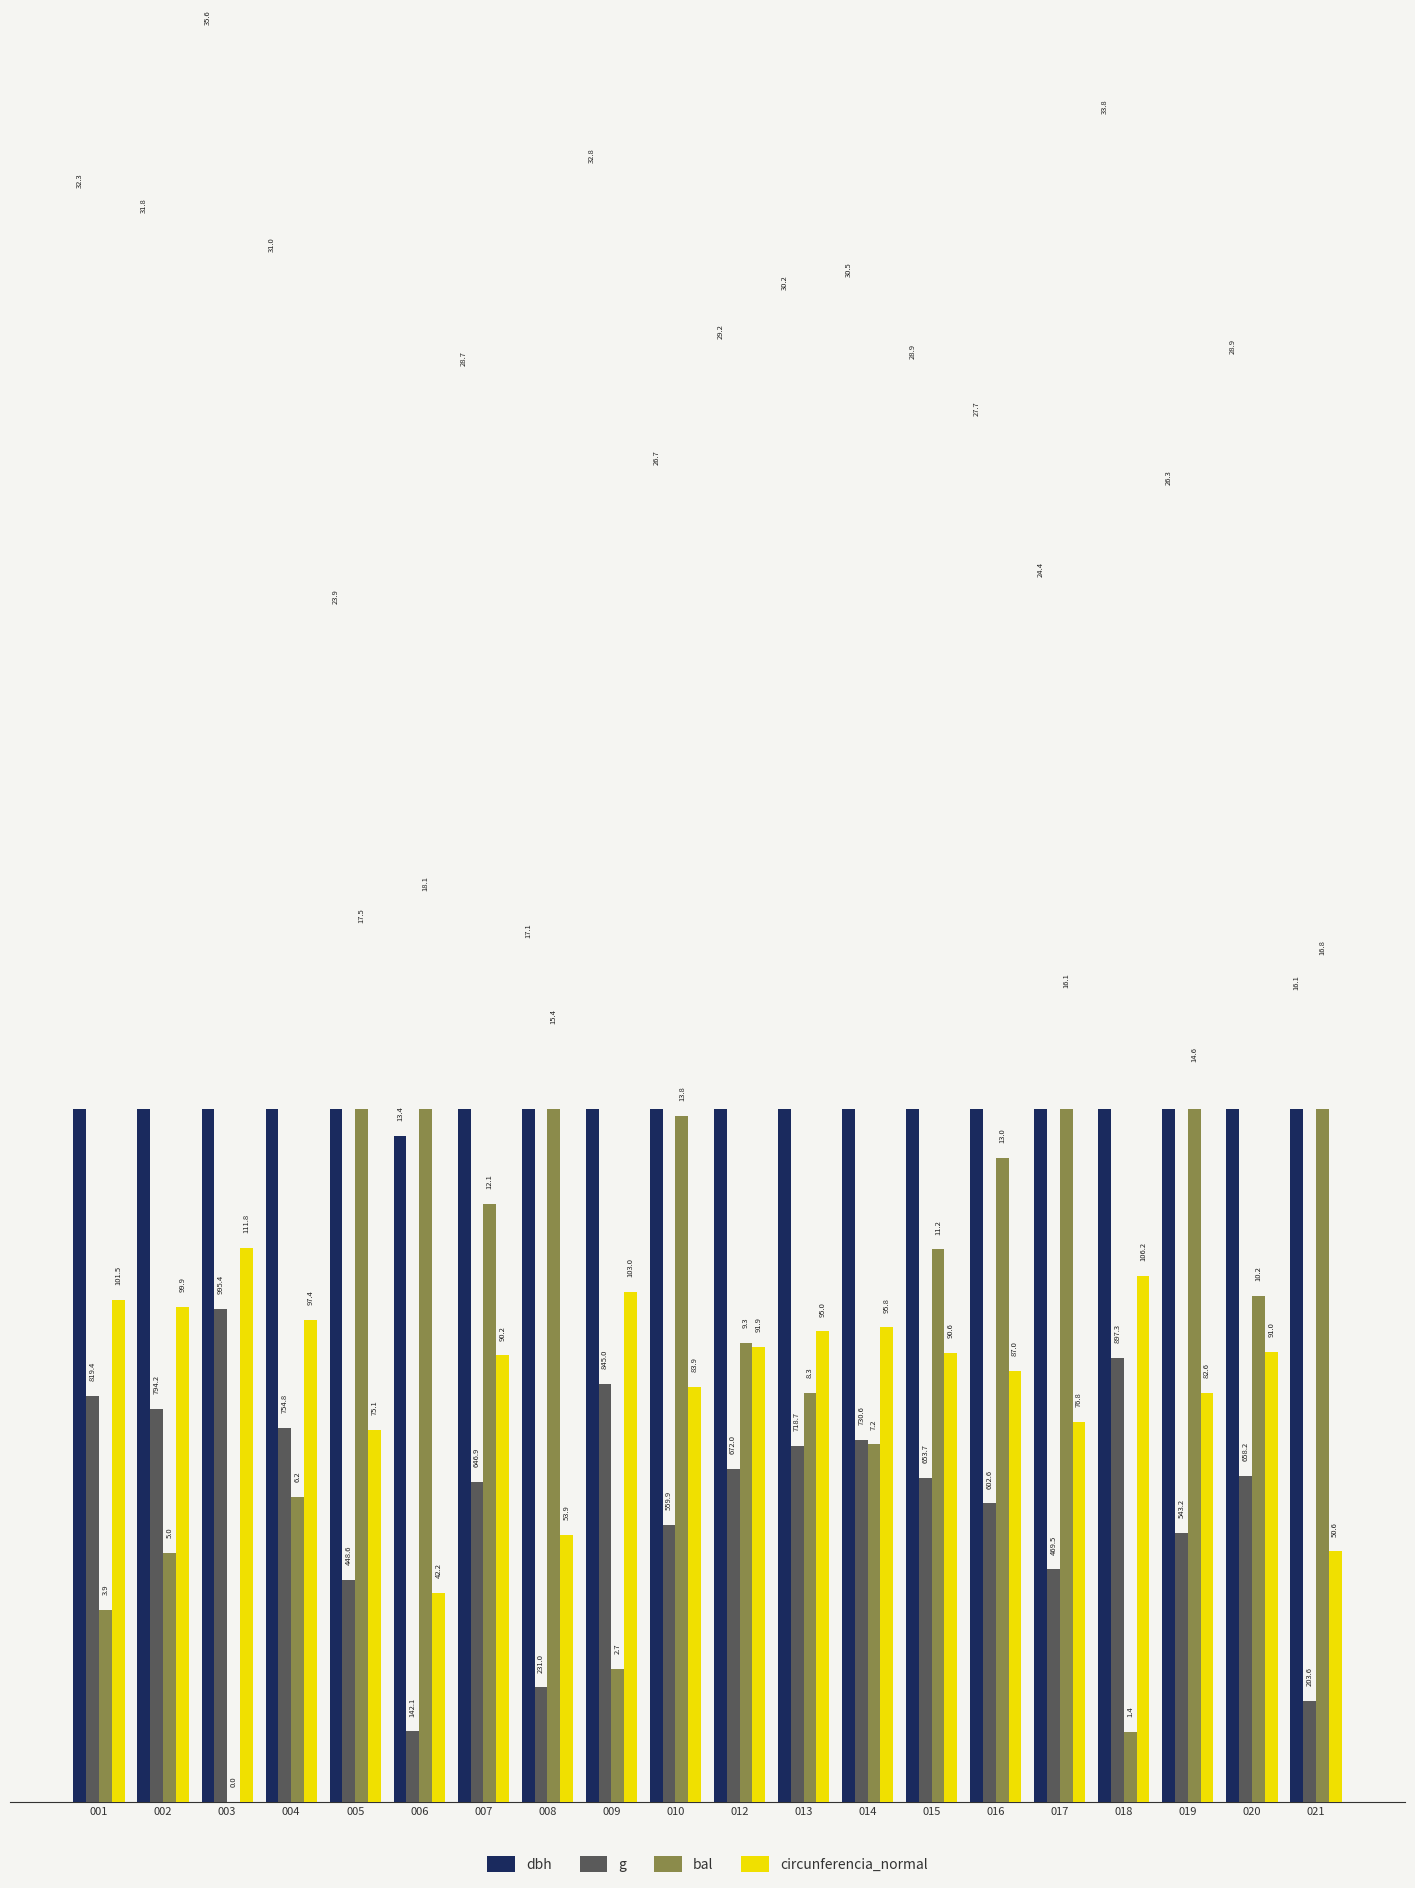

How many data points in dbh are less than 28?

8